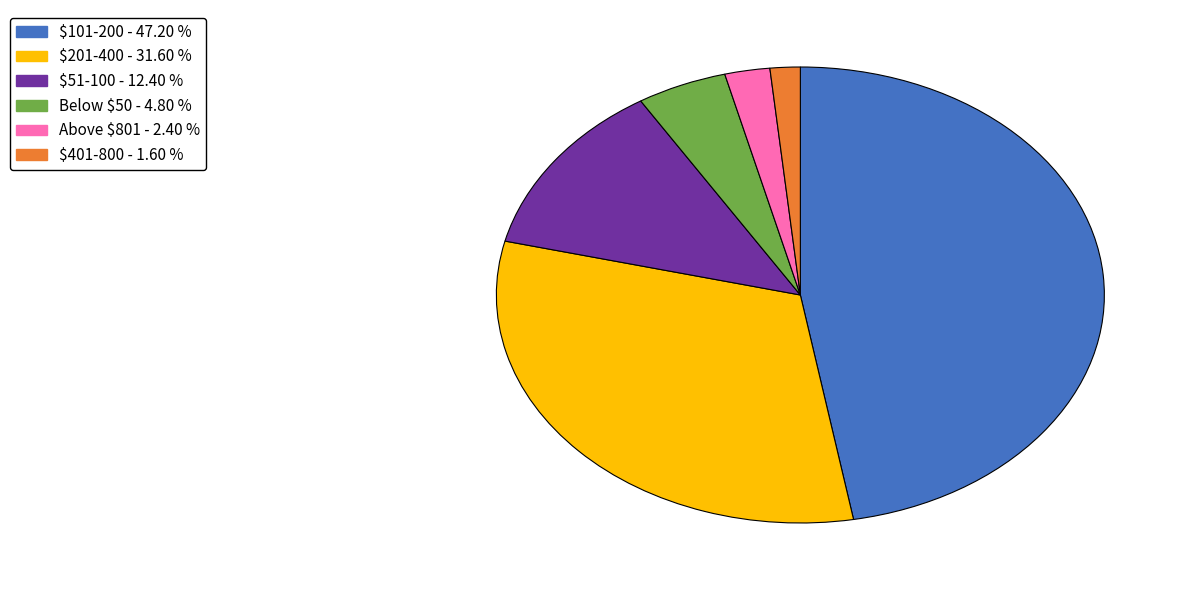

Is the sum of $101-200 and $51-100 greater than half?

Yes